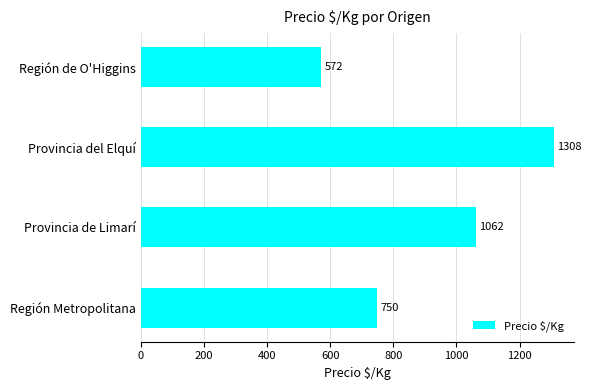

How many distinct data groups are displayed?

1